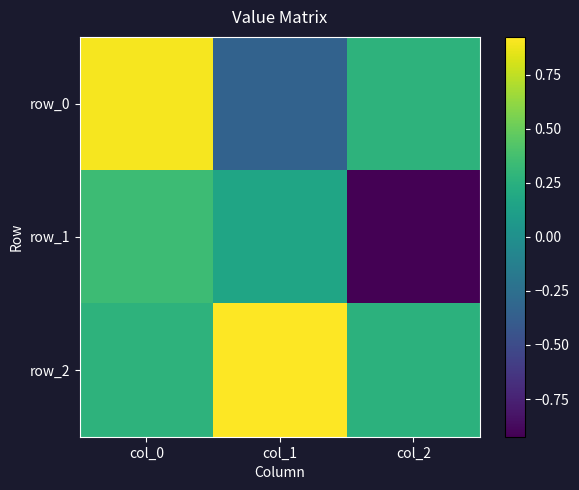

Read the row_1 value at col_0.

0.3